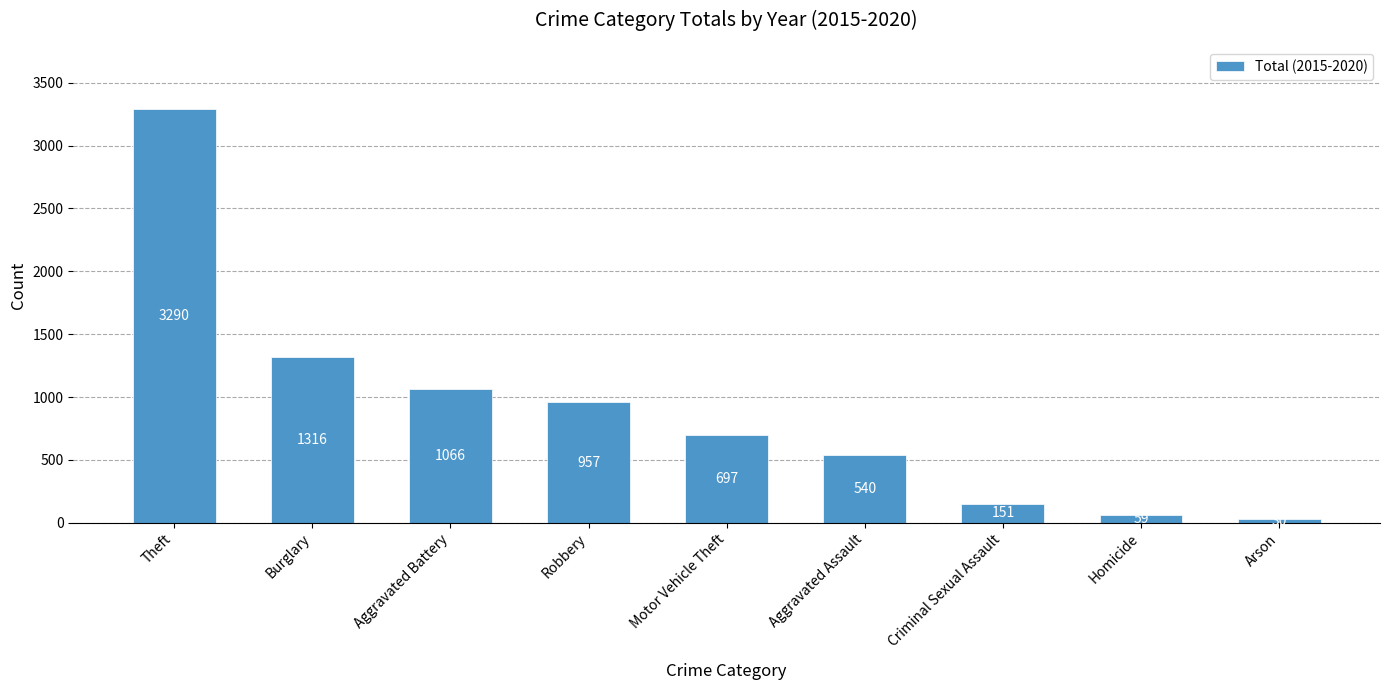

How many bars are there in total?

9